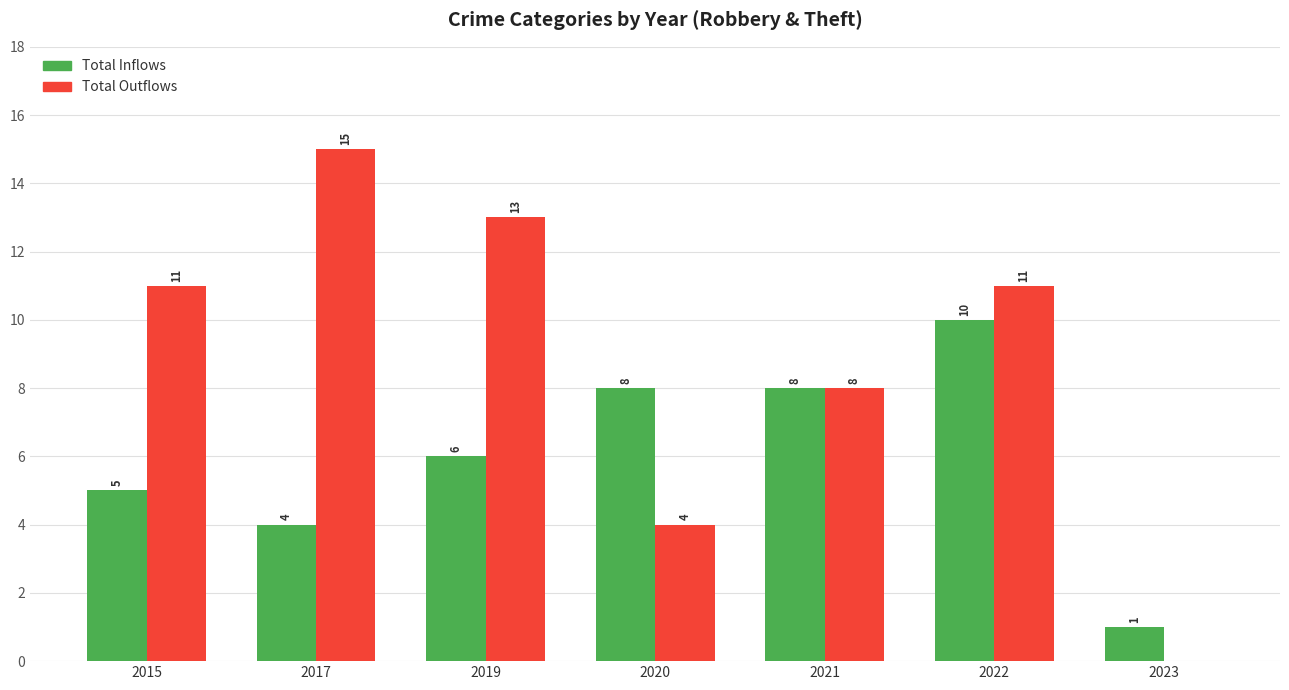

What is the spread (max minus min) of values at 2020?

4